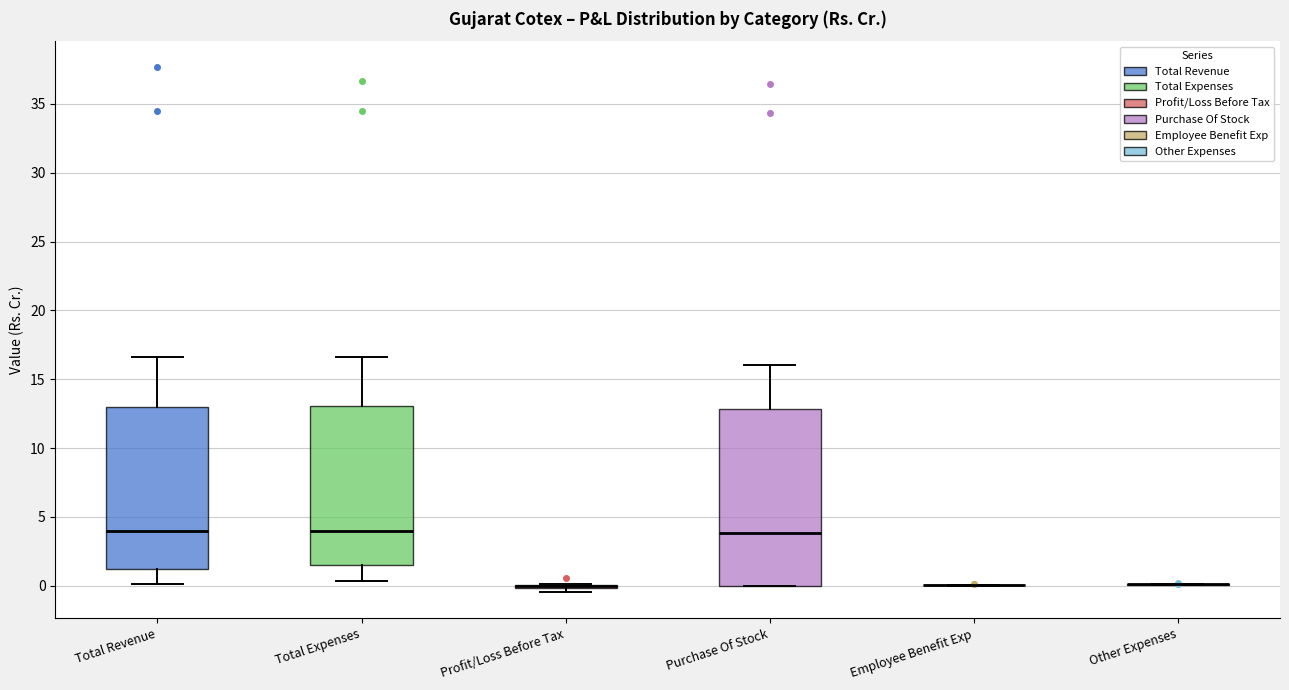

Reading left to right, read every box against the y-axis: the position of its median line, the range the box covers, and the ends of its whiskers. The values are not printed on the chart, so give them approximately, as read against the axis.

Total Revenue: median 4.0, box 1.0 to 13.0, whiskers 0.0 to 16.5
Total Expenses: median 4.0, box 1.5 to 13.0, whiskers 0.5 to 16.5
Profit/Loss Before Tax: box collapsed to a line at 0.0, whiskers -0.5 to 0.0
Purchase Of Stock: median 4.0, box 0.0 to 13.0, whiskers 0.0 to 16.0
Employee Benefit Exp: box collapsed to a line at 0.0, whiskers 0.0 to 0.0
Other Expenses: box collapsed to a line at 0.0, whiskers 0.0 to 0.0